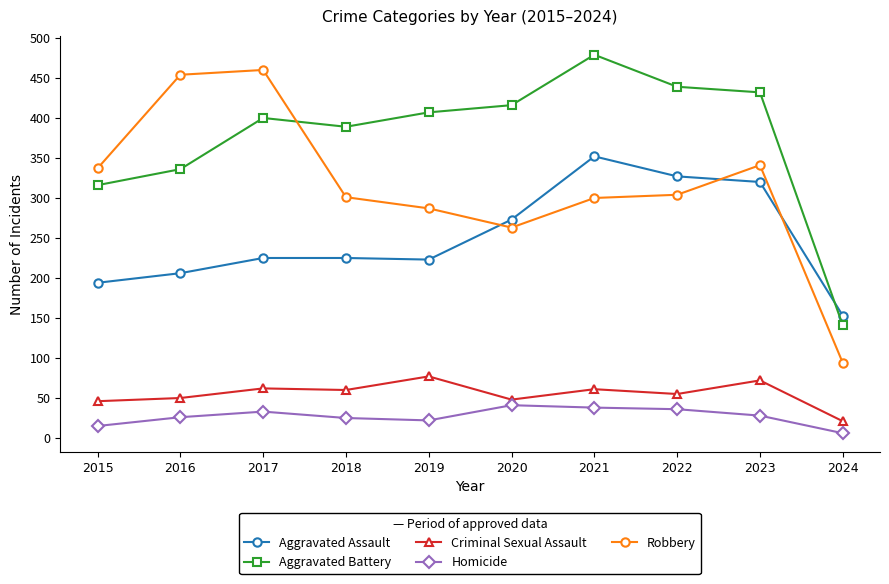

True or false: Aggravated Battery and Homicide cross at least once.

False